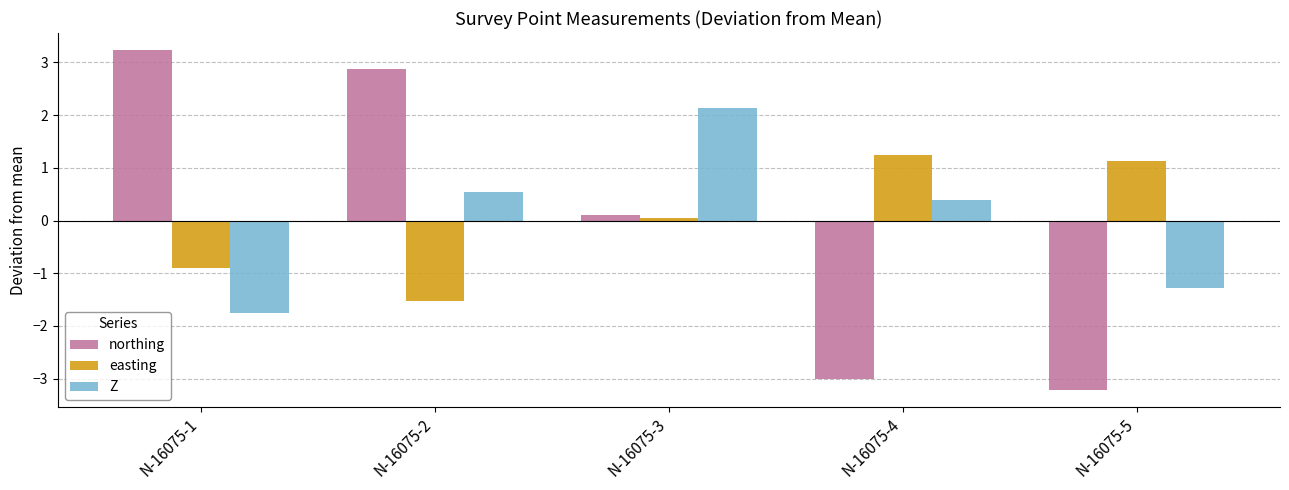

What is the value of the northing bar at the 3rd from the left?

0.1